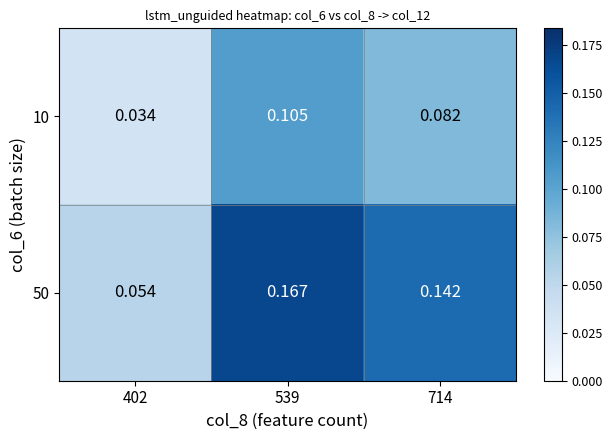

At which category is the sum across all series the highest?

539